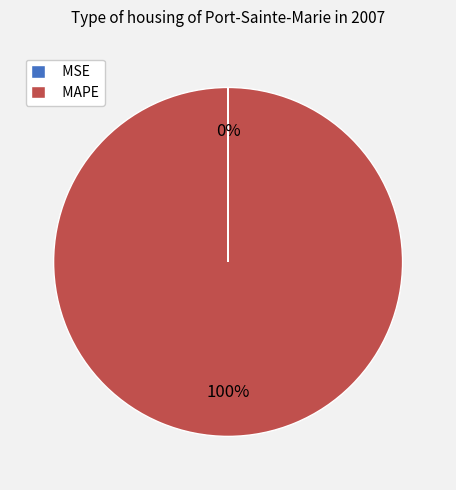

Is it true that MAPE is 100% of the pie?

True